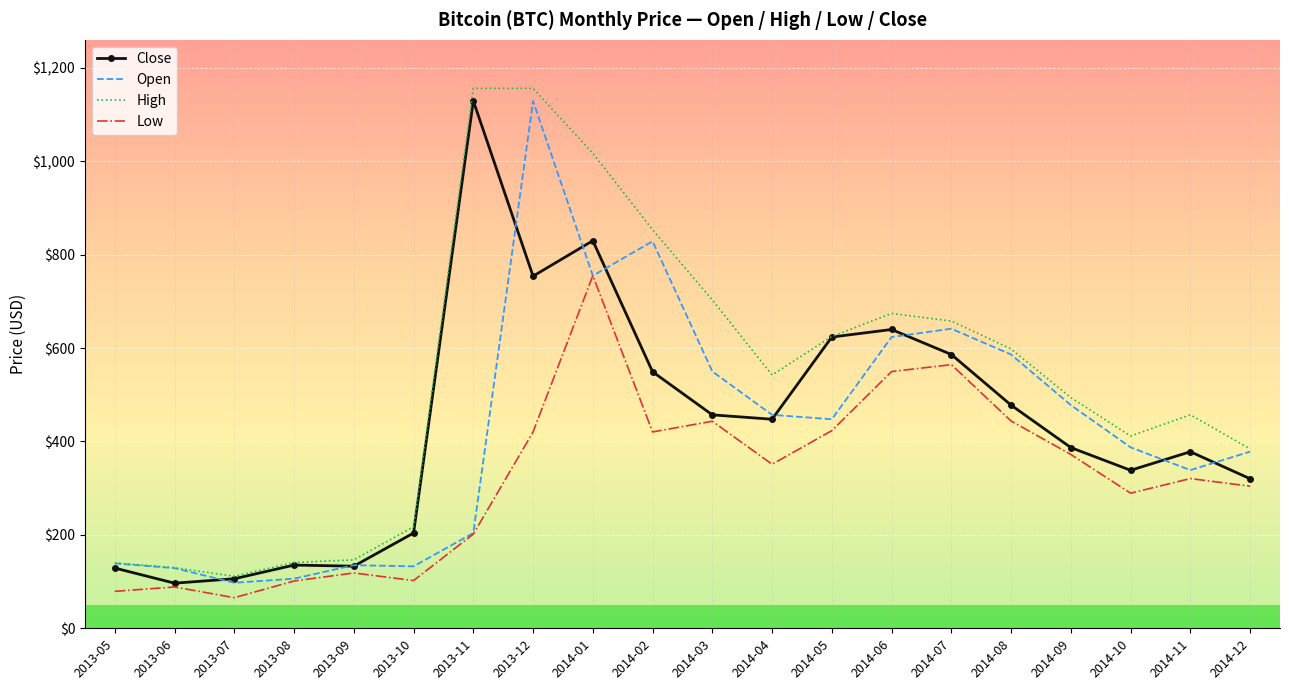

Read the Open value at 2014-06.

623.7